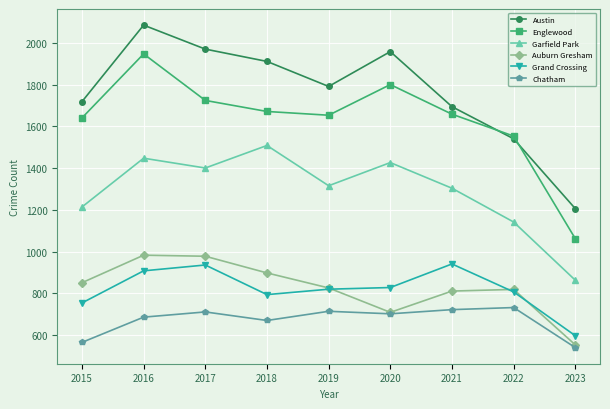

Which series changed the most between 2016 and 2021?

Austin